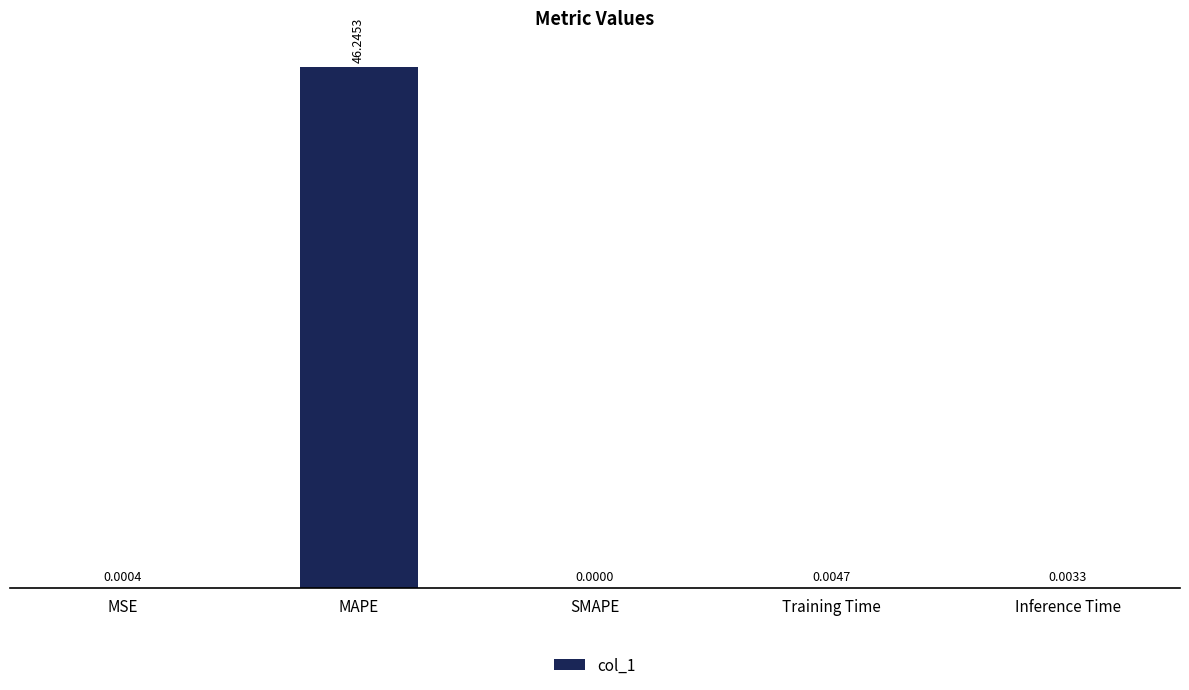

What is the sum of all values?

46.3